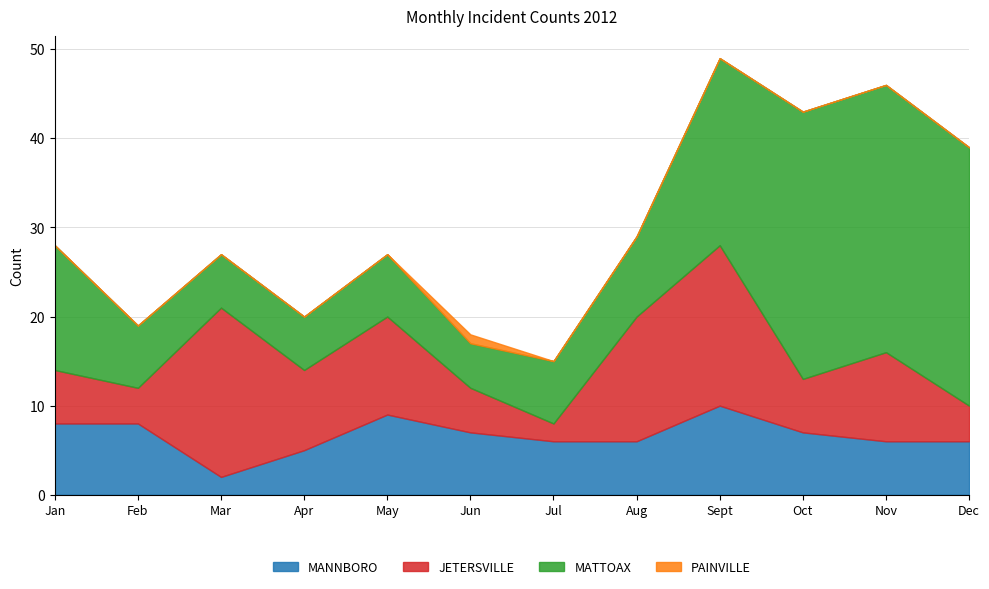

True or false: PAINVILLE has a value of 0 at Apr.

True